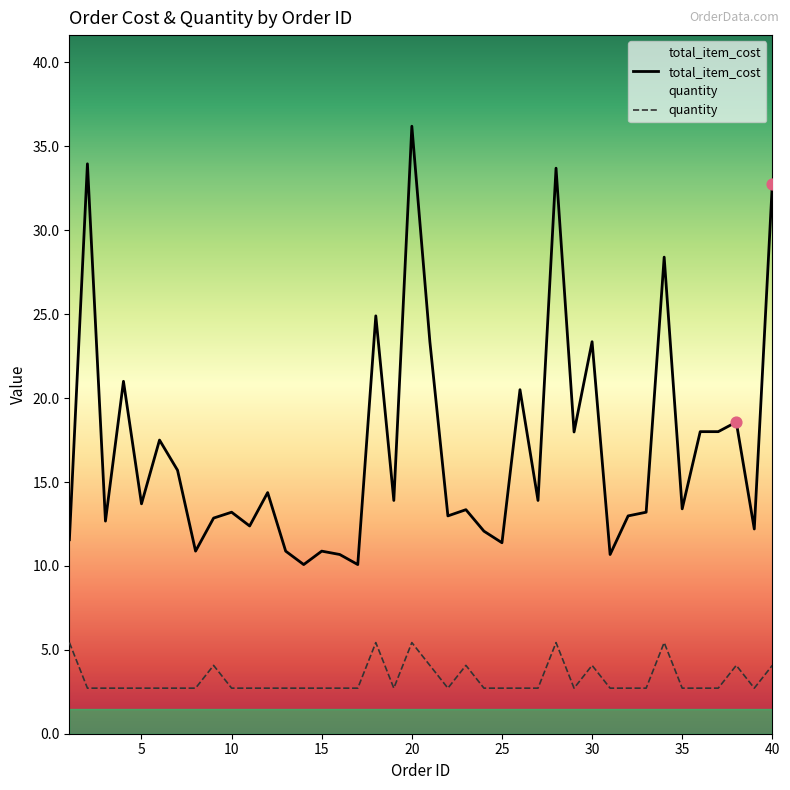

Is the value of quantity at 19 greater than the value of total_item_cost at 36?

No